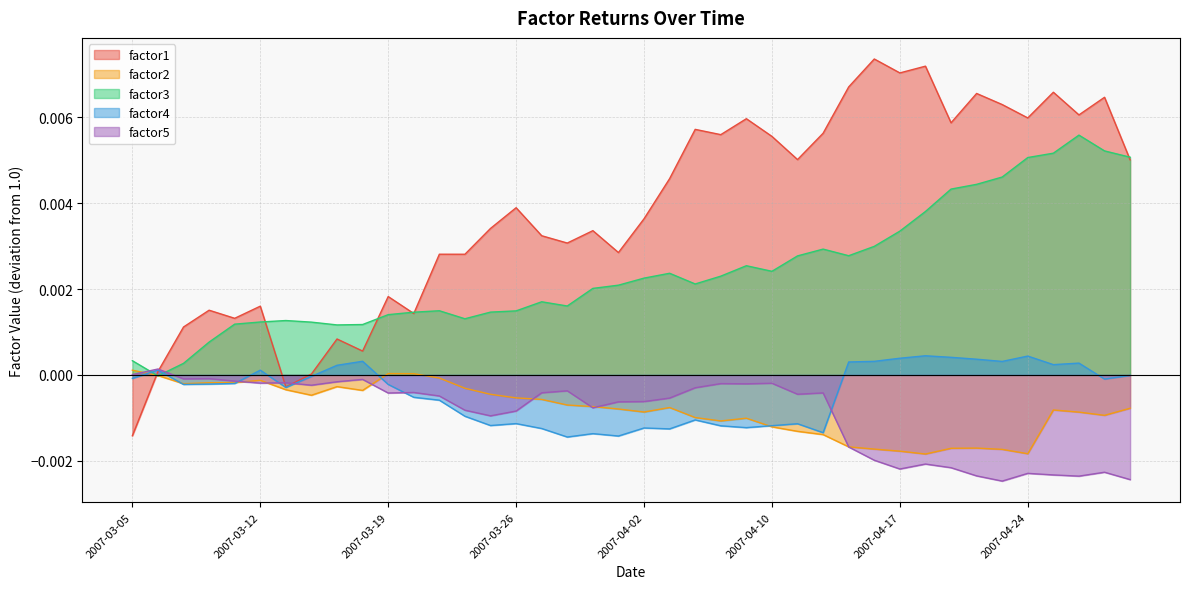

How many values in the factor2 series exceed 0?

3